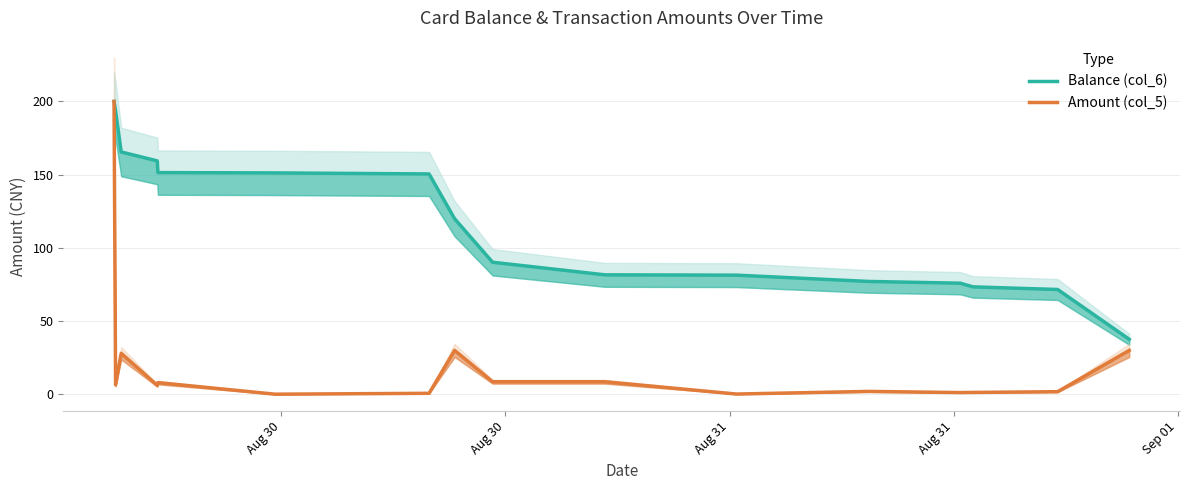

What is the value of the Balance (col_6) point at the 6th from the left?

151.2